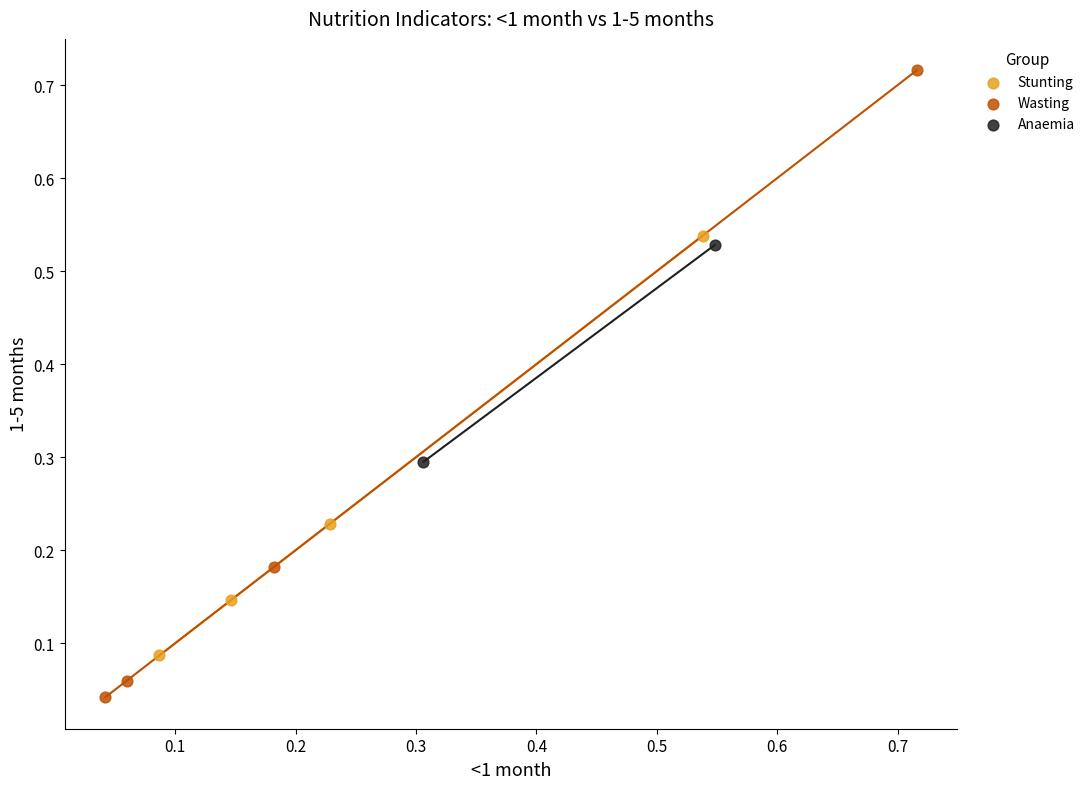

What are all the series names shown in the legend?

Stunting, Wasting, Anaemia